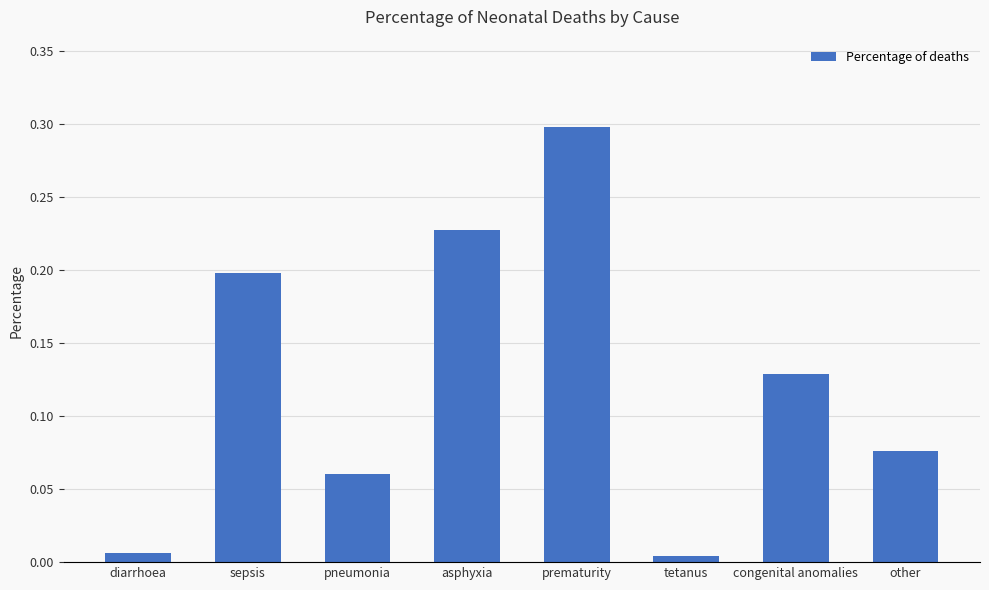

What is the difference between the maximum and minimum values?

0.3